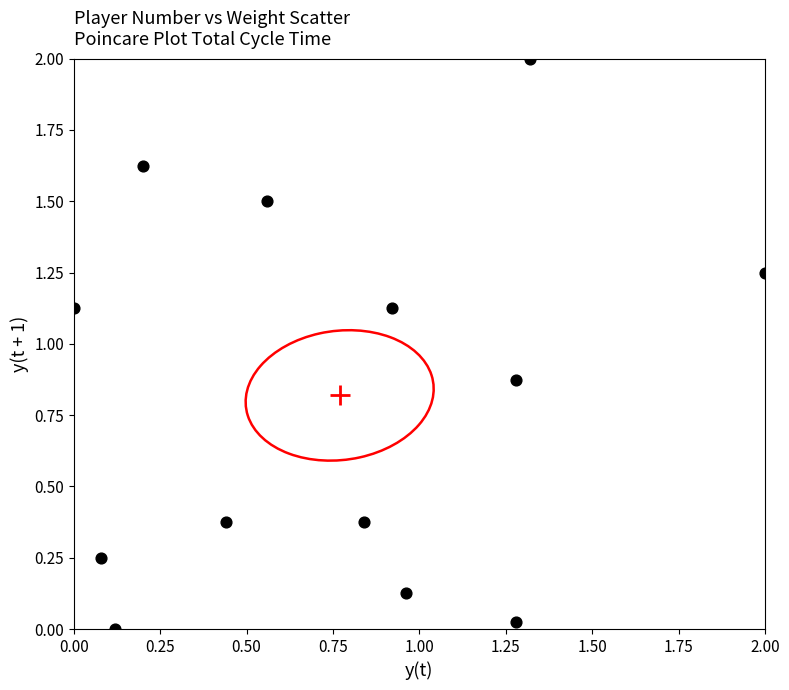

What is the range of Y values (max minus min)?

2.0